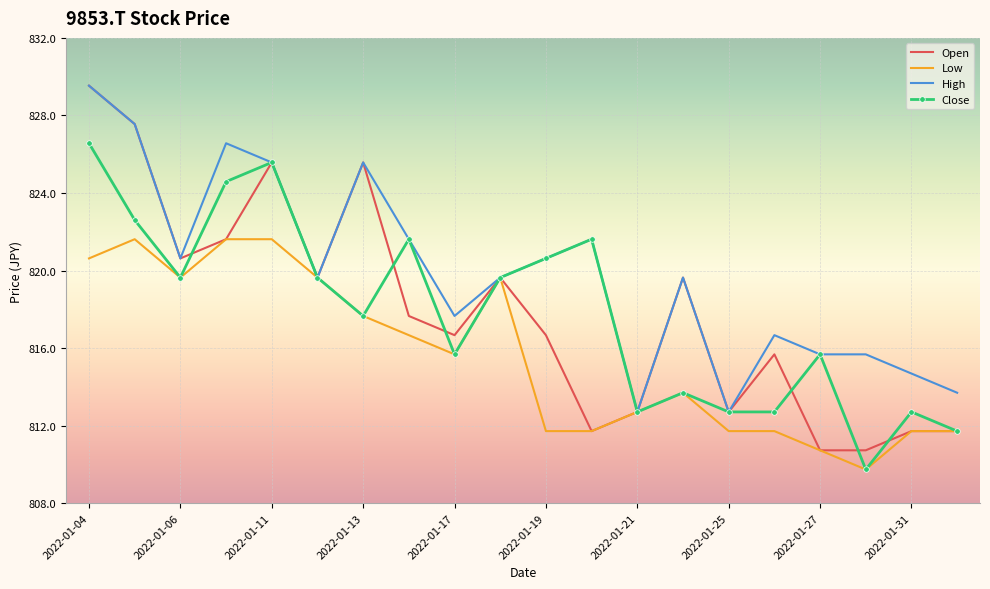

Which series has the largest total across all categories?

High